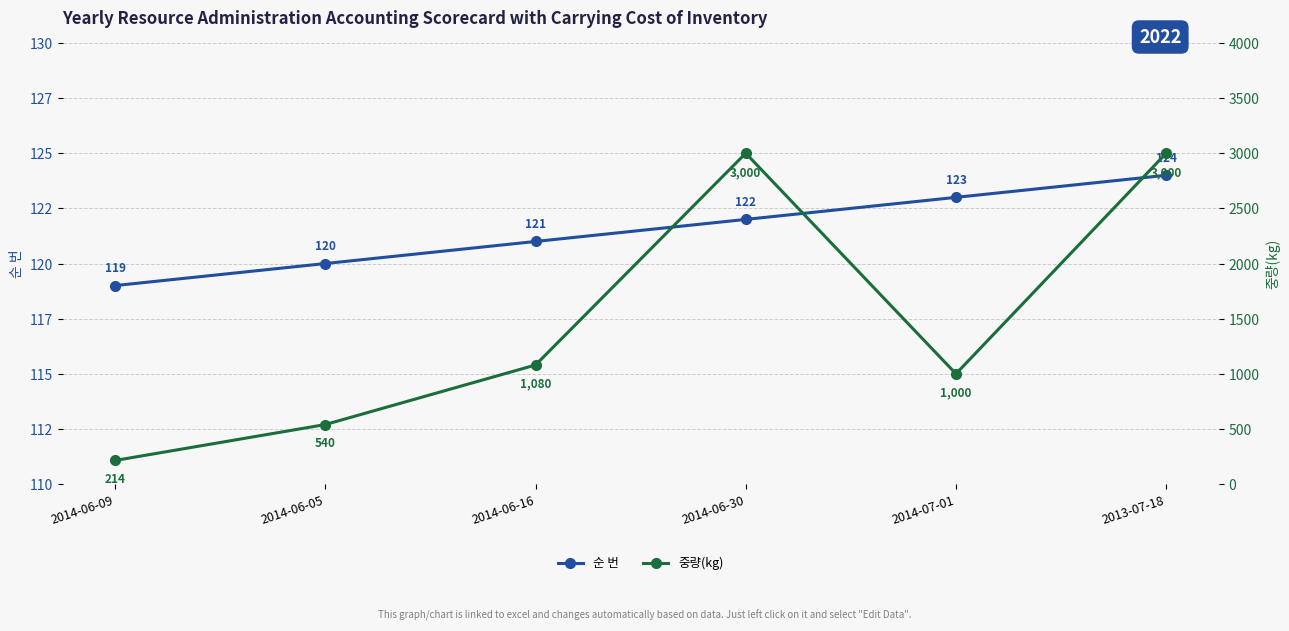

What is the label of the 1st point from the right?

2013-07-18